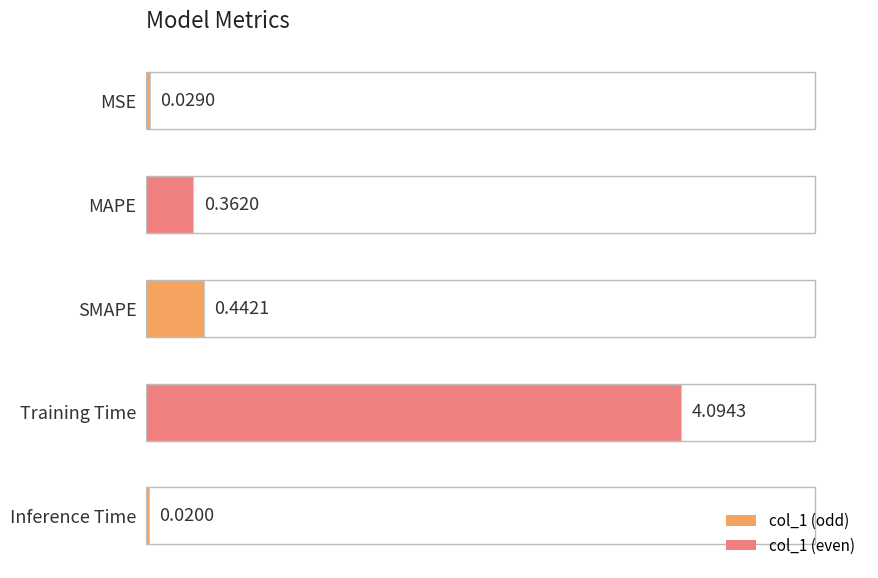

How many series are shown in this chart?

1